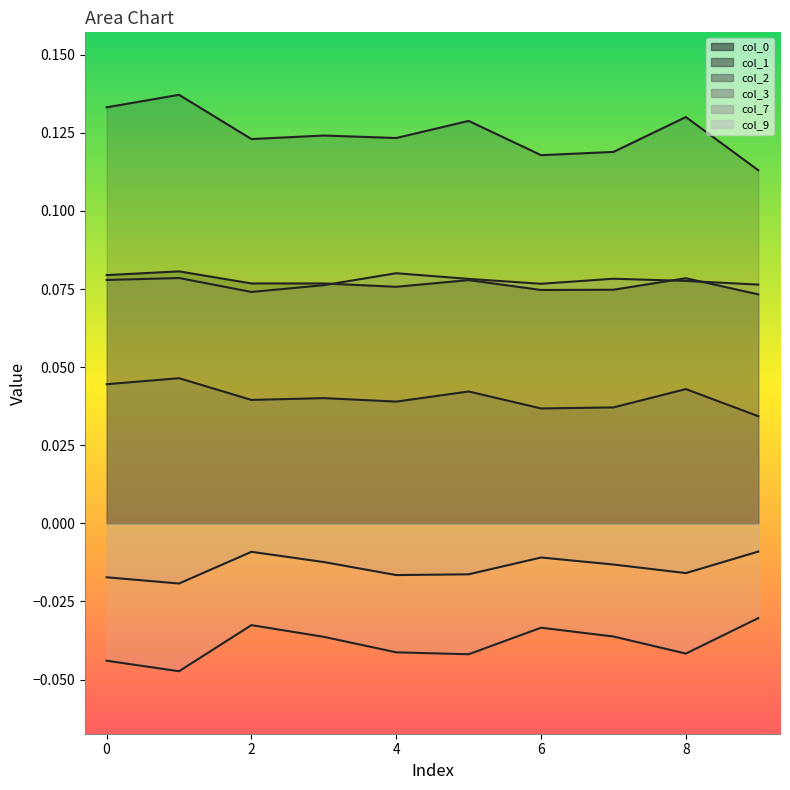

How many interior local peaks does the 3 series have?

3